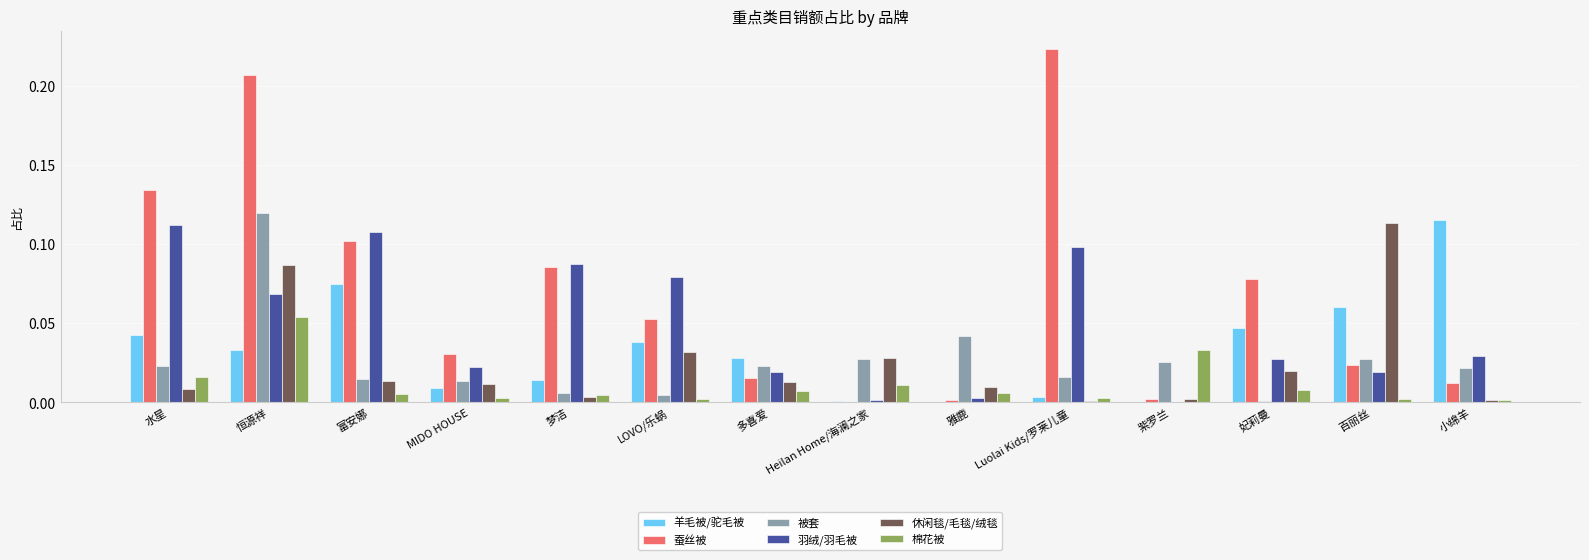

The value of 羊毛被/驼毛被 at 富安娜 is 0.1. True or false?

True